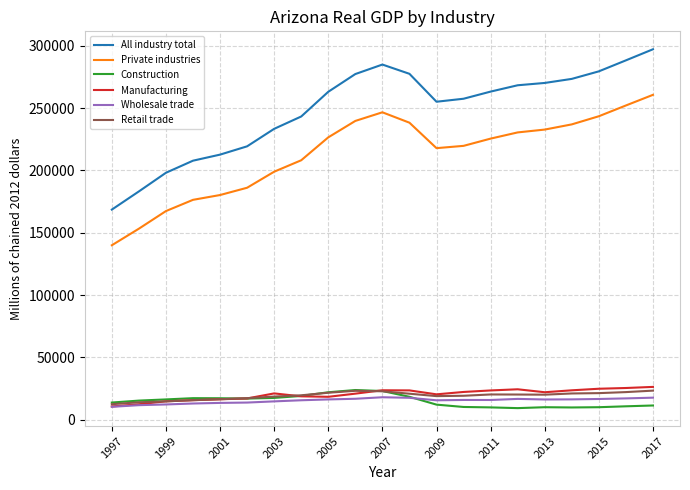

Does the chart have visible grid lines?

Yes